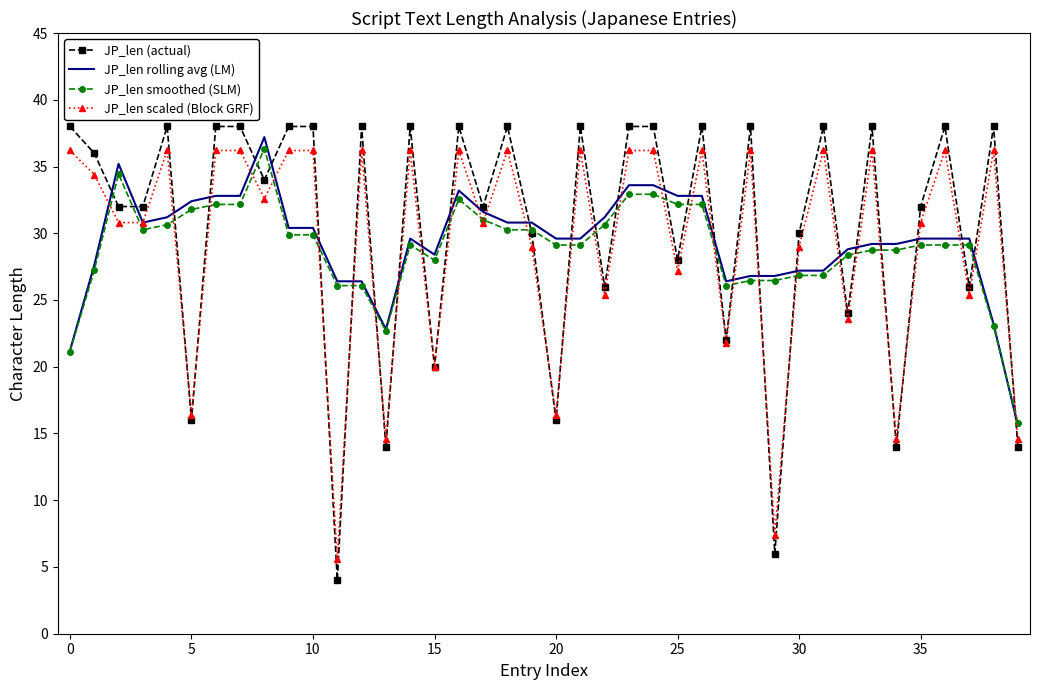

What is the highest value of the JP_len scaled (Block GRF) series?

36.2